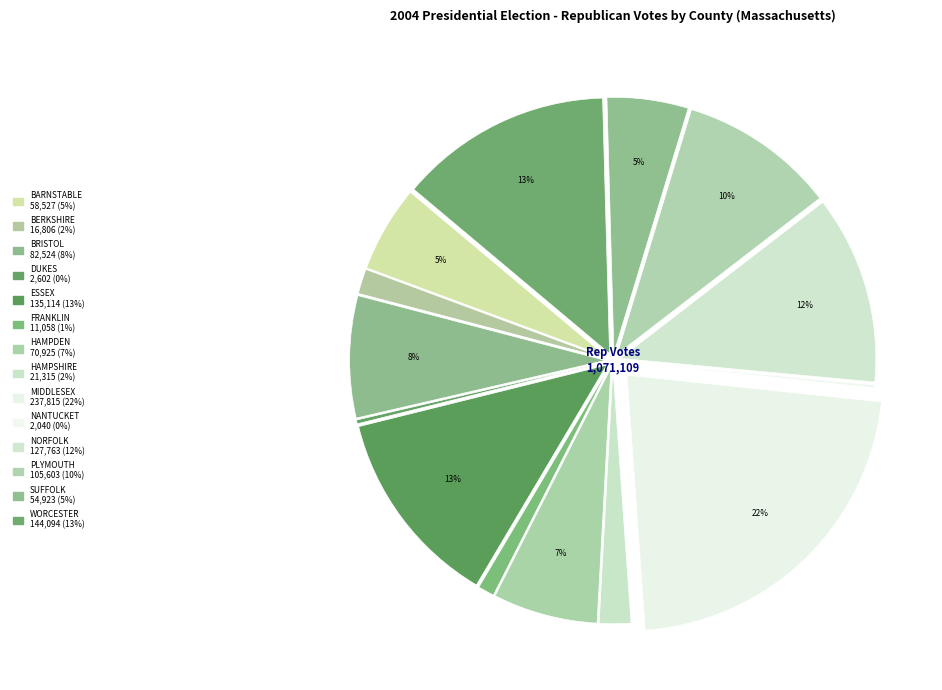

What is the change in value from ESSEX to NORFOLK?

-7351